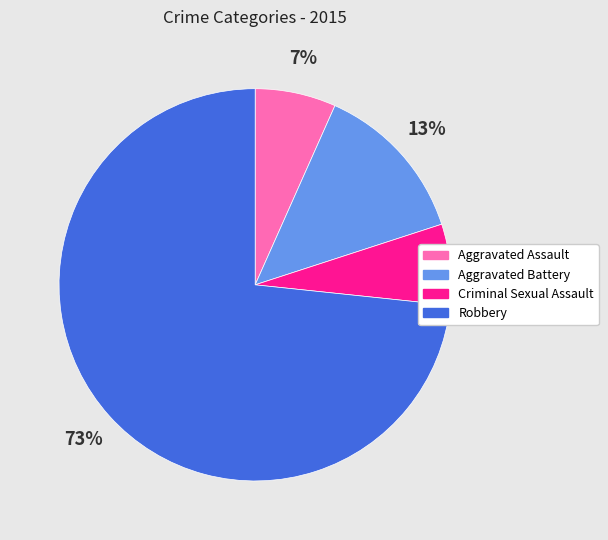

Is the sum of Aggravated Battery and Robbery greater than half?

Yes